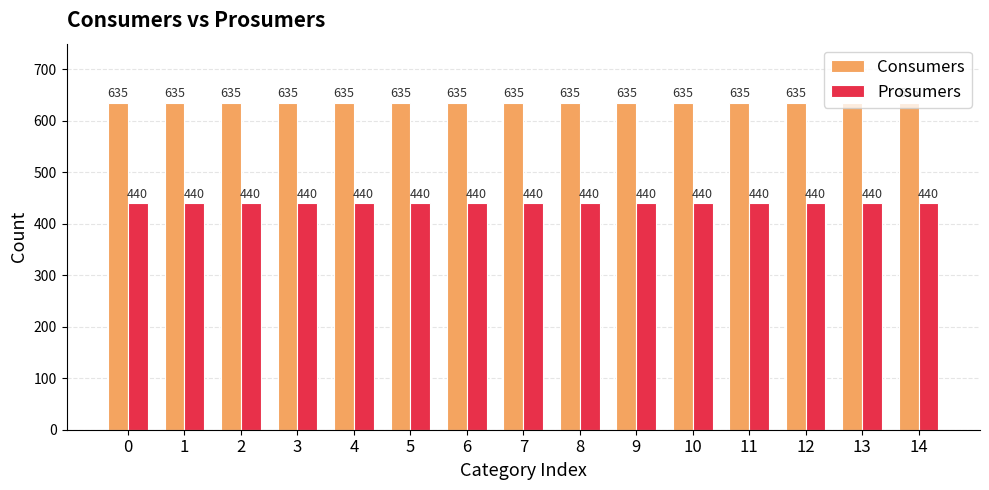

List the series in order of their overall mean, lowest first.

Prosumers, Consumers